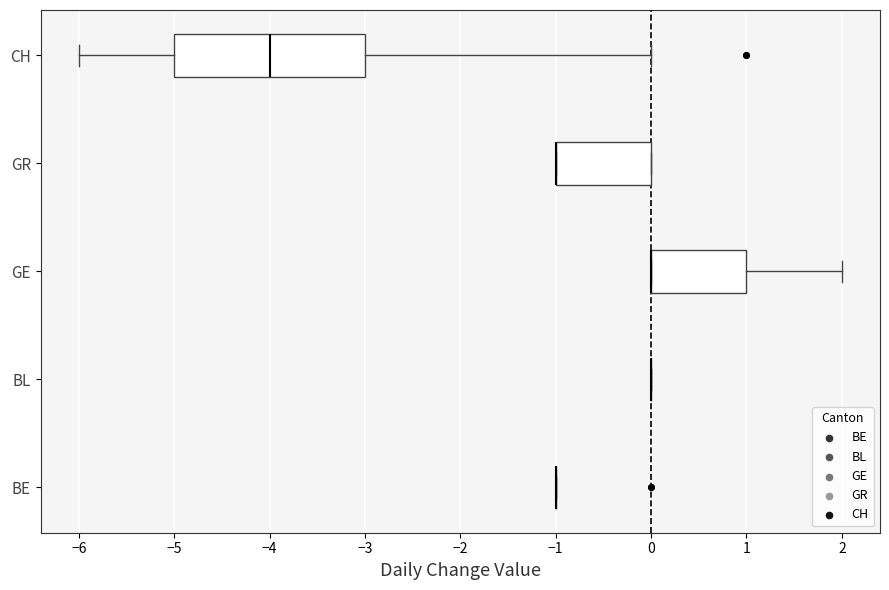

Which box is the widest, from its left edge to its right edge?

CH